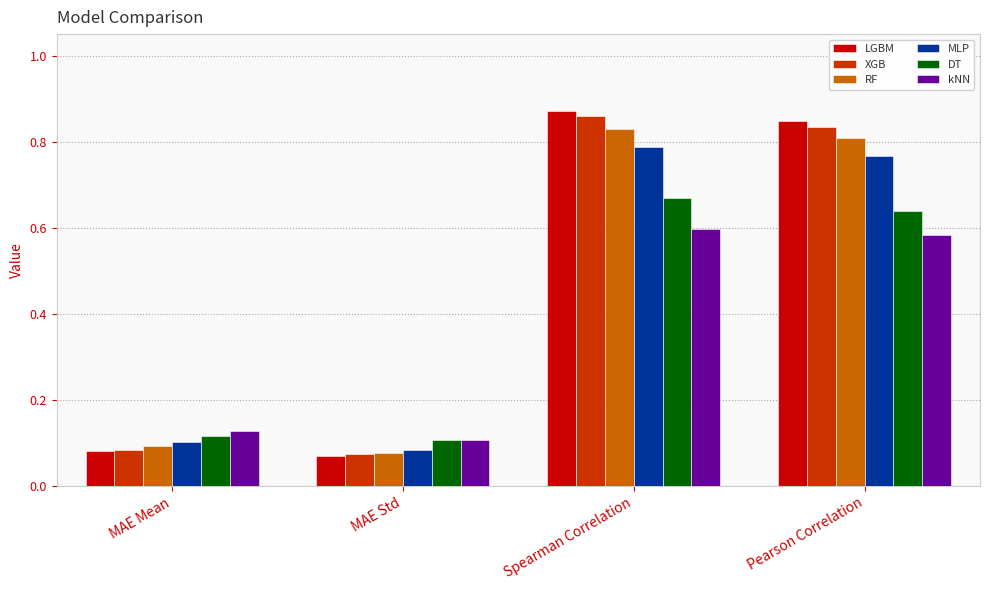

How many groups of bars are there?

4